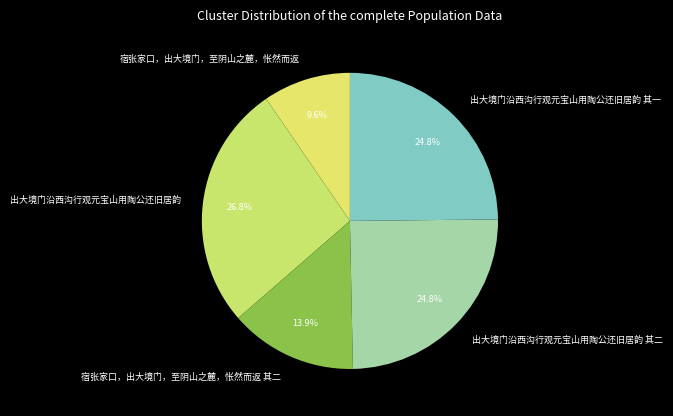

What percentage is NOT represented by 出大境门沿西沟行观元宝山用陶公还旧居韵 其一?

75.2%